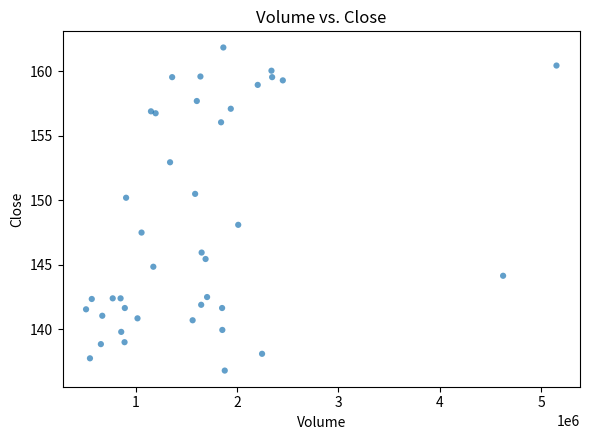

What Y value in the scatter plot is closest to 149?

148.1